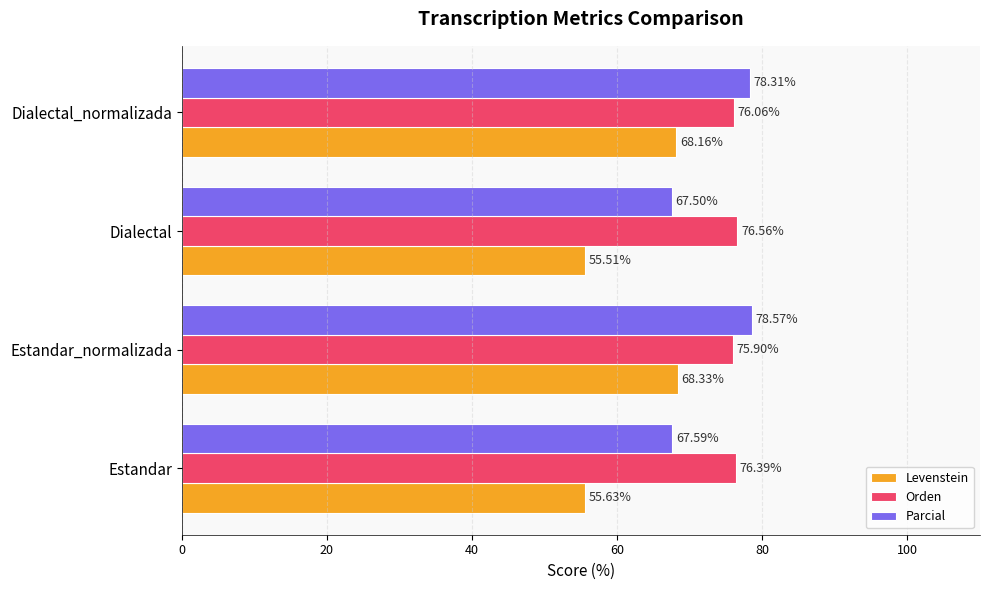

What are all the series names shown in the legend?

Levenstein, Orden, Parcial